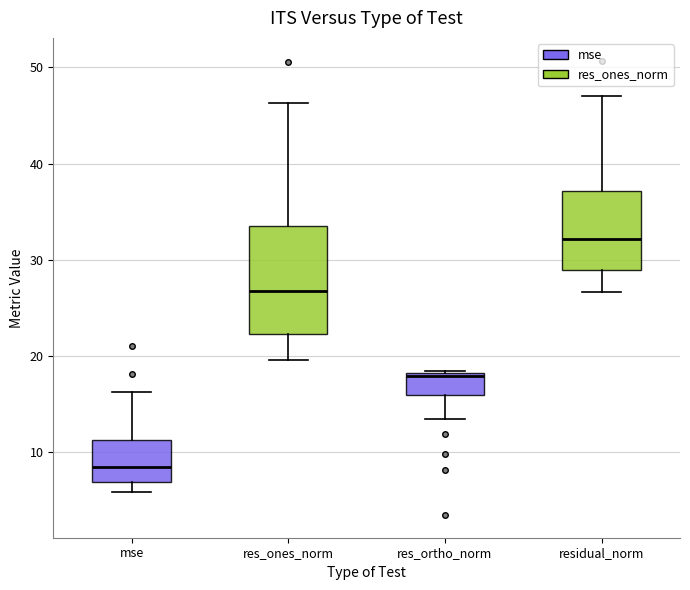

Reading left to right, transcribe this box plot: for each box, give where its median line is, the range the box spans, and where its two whiskers end, as read against the y-axis. The values are not printed on the chart, so give them approximately, as read against the axis.

mse: median 8, box 7 to 11, whiskers 6 to 16
res_ones_norm: median 27, box 22 to 34, whiskers 20 to 46
res_ortho_norm: median 18 (just below the box's upper edge), box 16 to 18, whiskers 13 to 18
residual_norm: median 32, box 29 to 37, whiskers 27 to 47